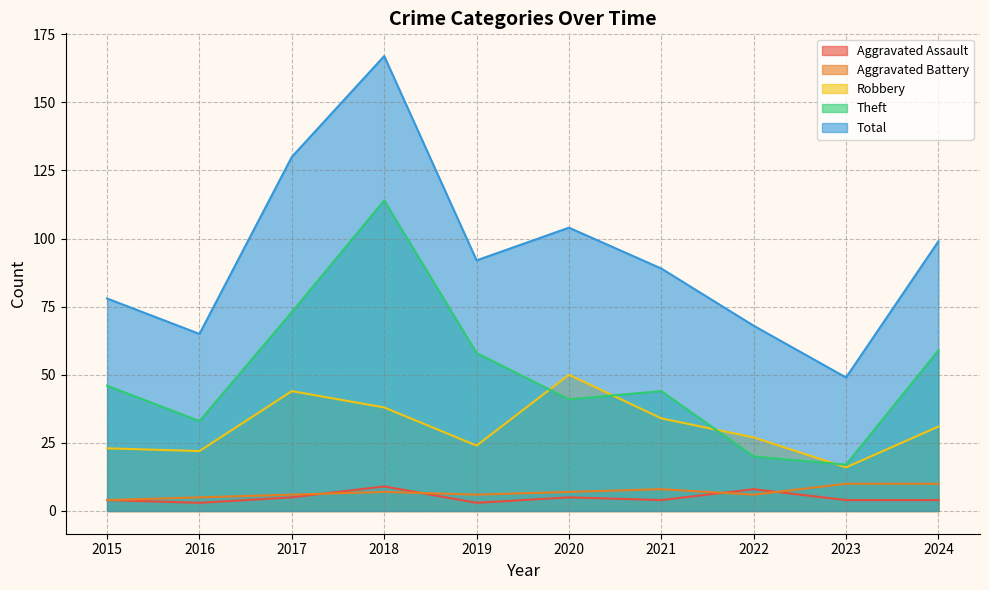

What is the average value of the Robbery series?

31